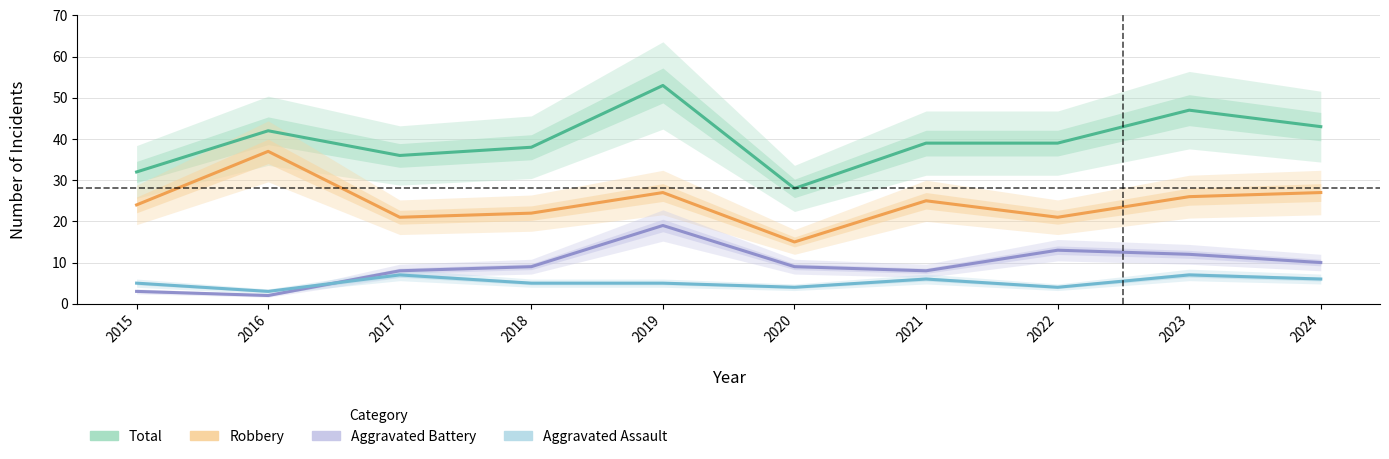

True or false: Robbery and Aggravated Battery intersect in this chart.

False